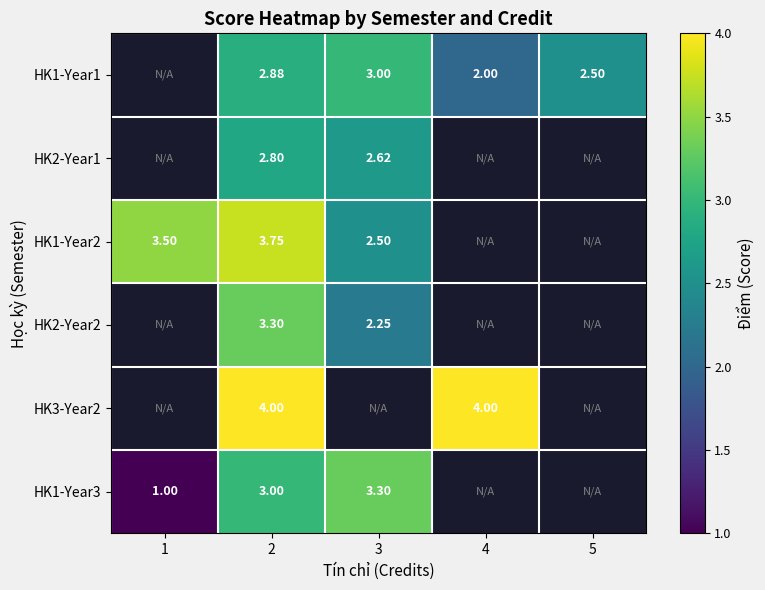

Count the HK3-Year2 values in the range 4 to 5.

2